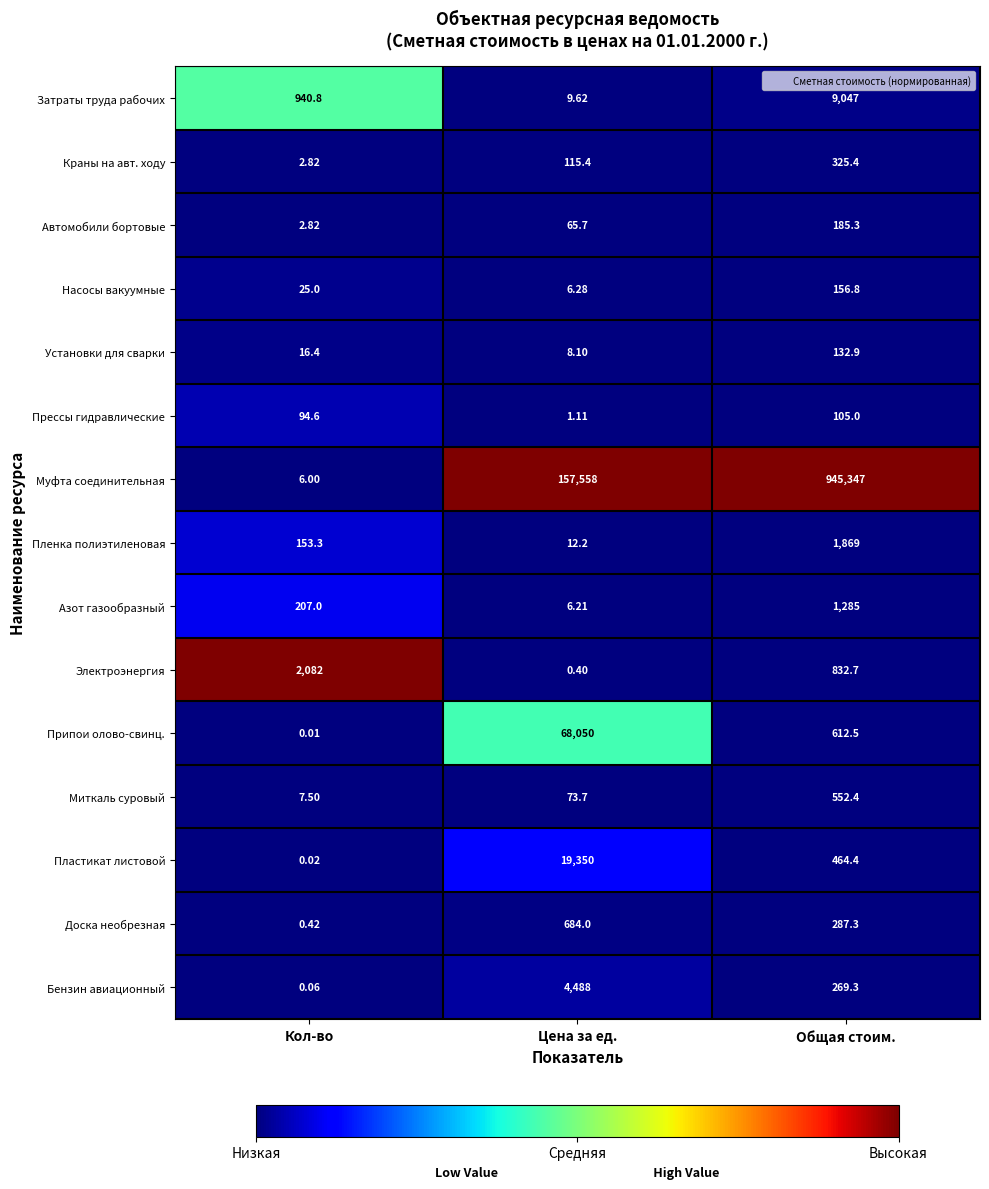

Which label corresponds to the largest value in the chart?

Общая стоим.